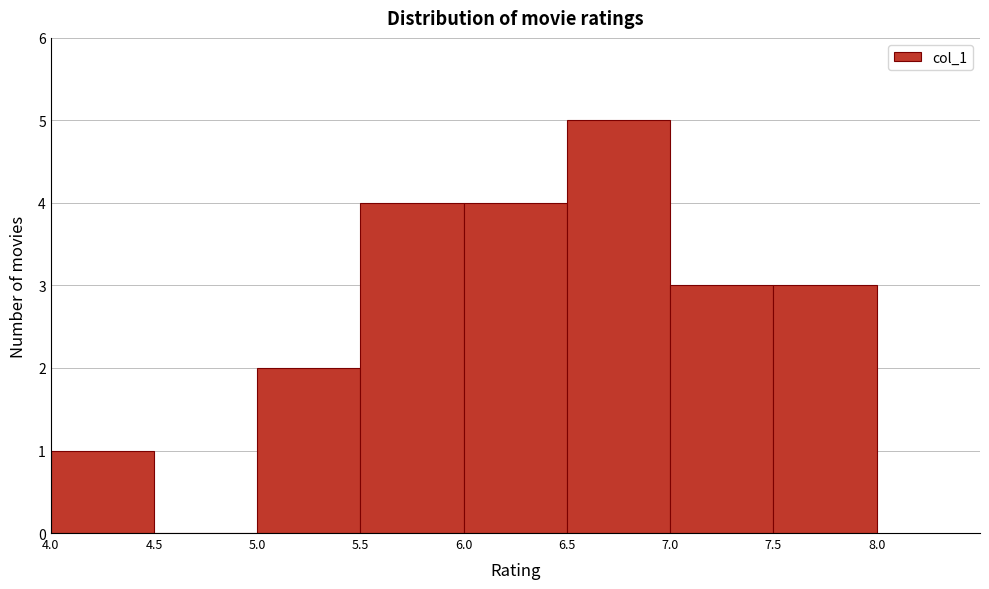

Reading left to right, transcribe this chart: for each bar, give the range it covers on the x-axis and its height. The values are not printed on the chart, so give them approximately, as read against the axis.

4.0 to 4.5: 1
4.5 to 5.0: 0
5.0 to 5.5: 2
5.5 to 6.0: 4
6.0 to 6.5: 4
6.5 to 7.0: 5
7.0 to 7.5: 3
7.5 to 8.0: 3